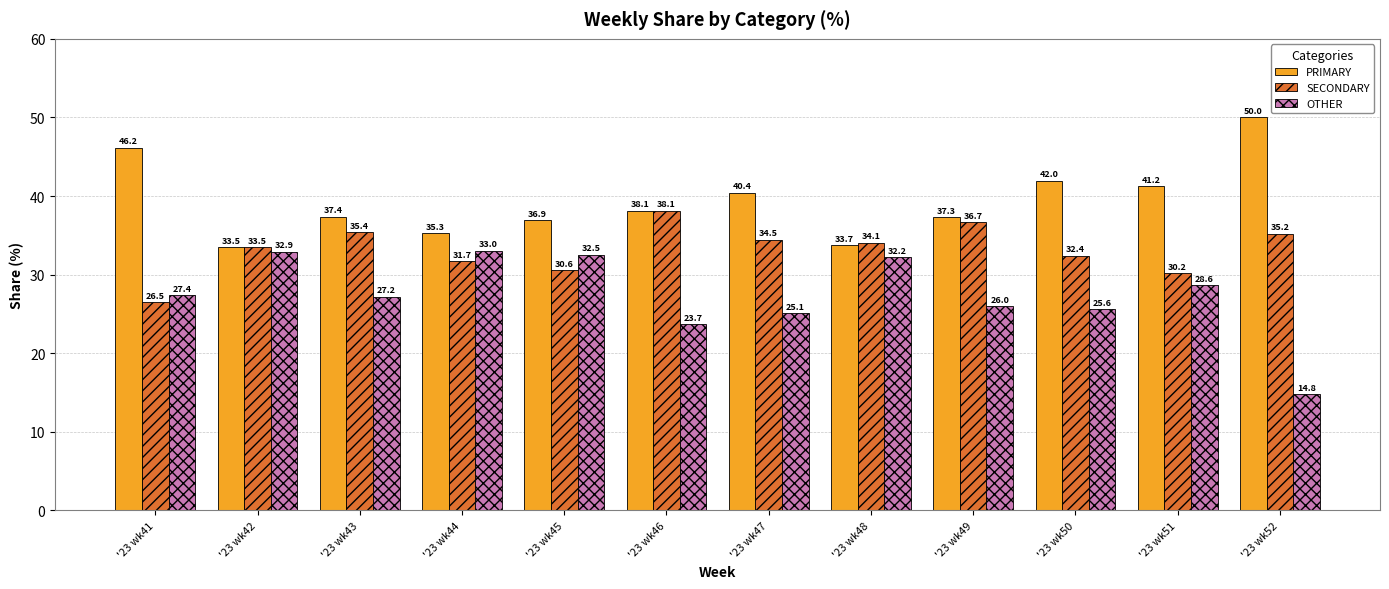

List the series in order of their overall mean, highest first.

PRIMARY, SECONDARY, OTHER